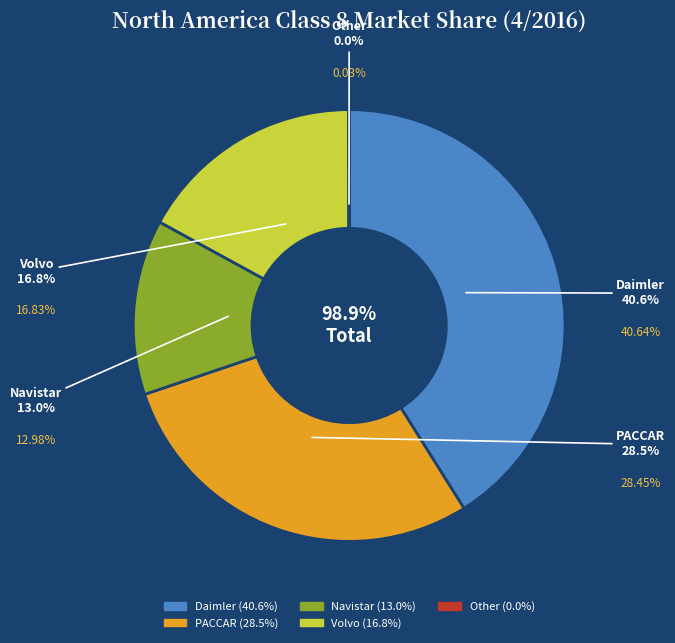

What is the smallest slice in the pie chart?

Other